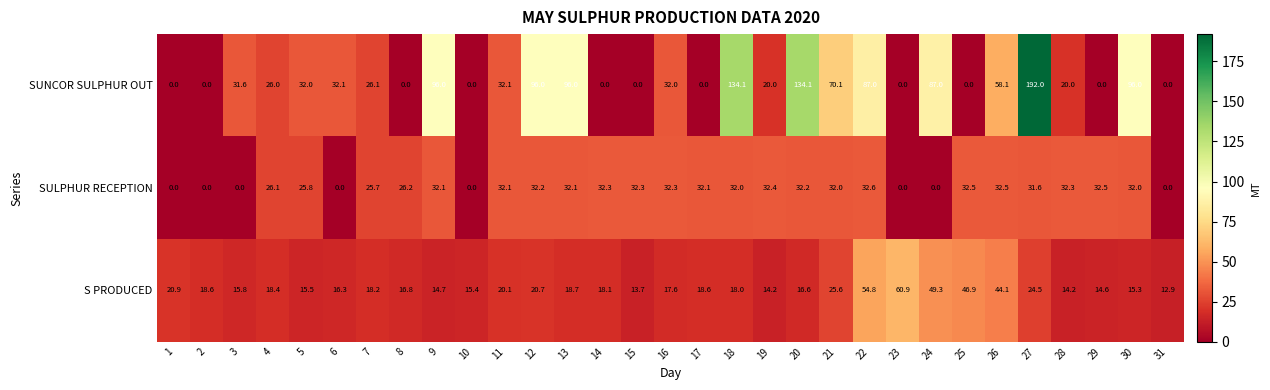

What is the sum of all S PRODUCED values?

710.0